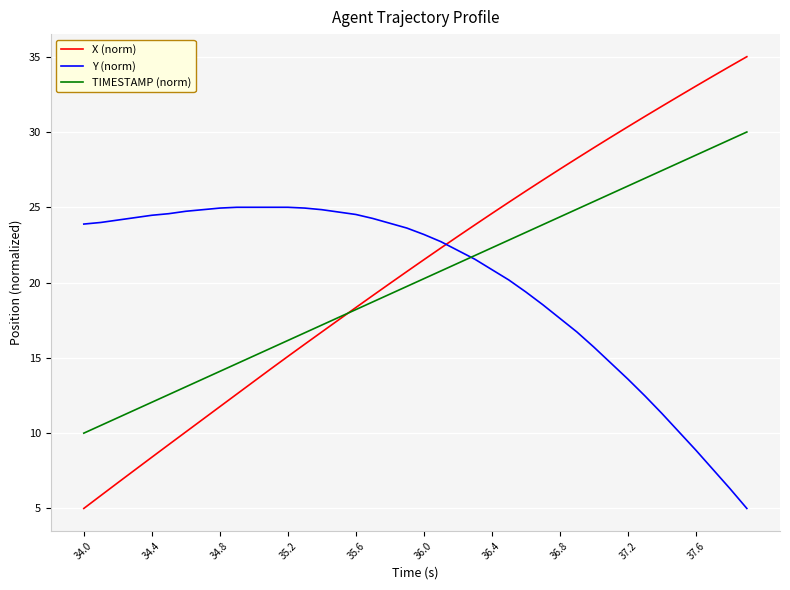

Which series has the widest spread of values?

X (norm)